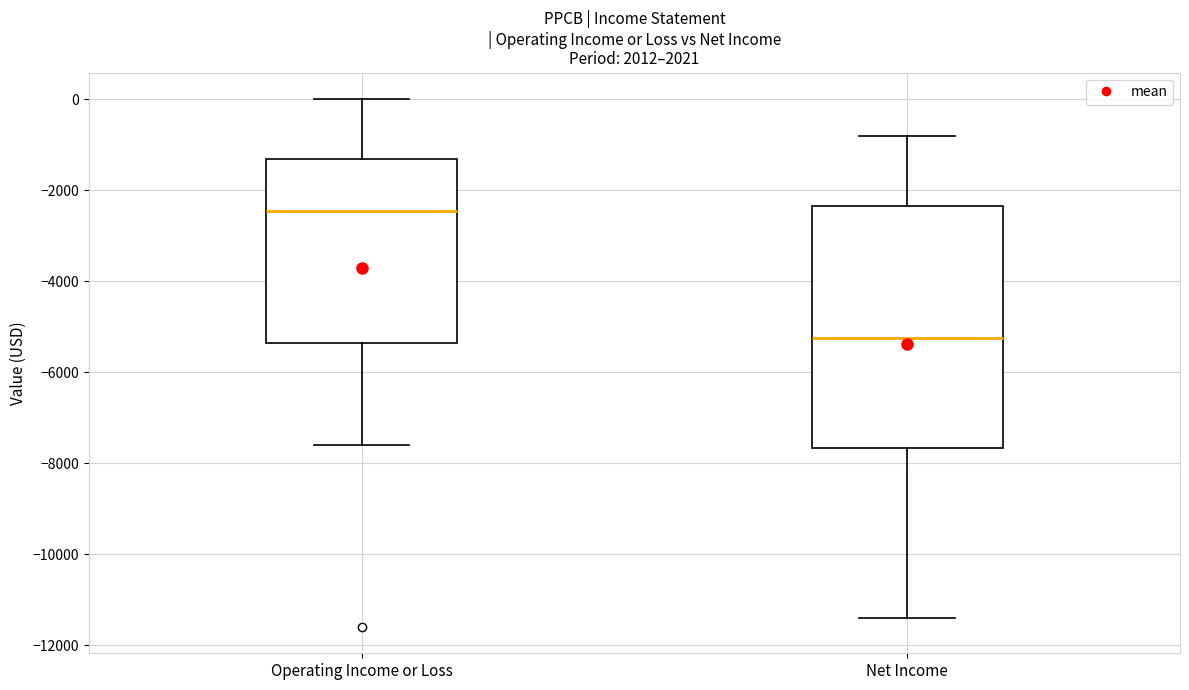

Where does the upper whisker of the box for Net Income end on the y-axis? The values are not printed on the chart, so give them approximately, as read against the axis.

-800